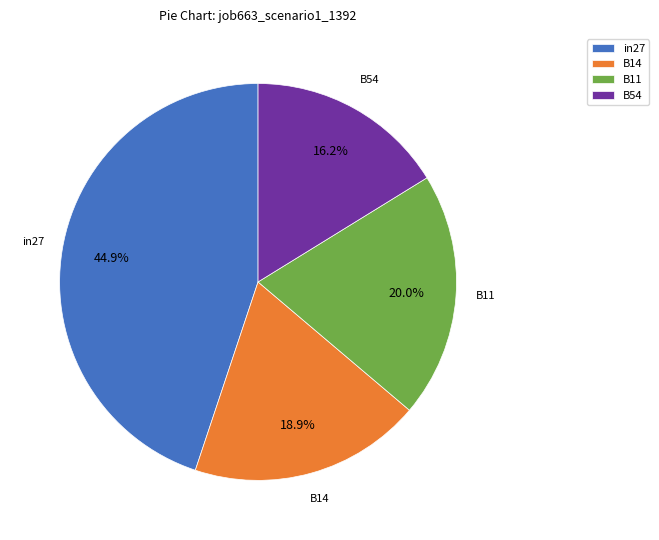

Count the number of slices in the pie.

4